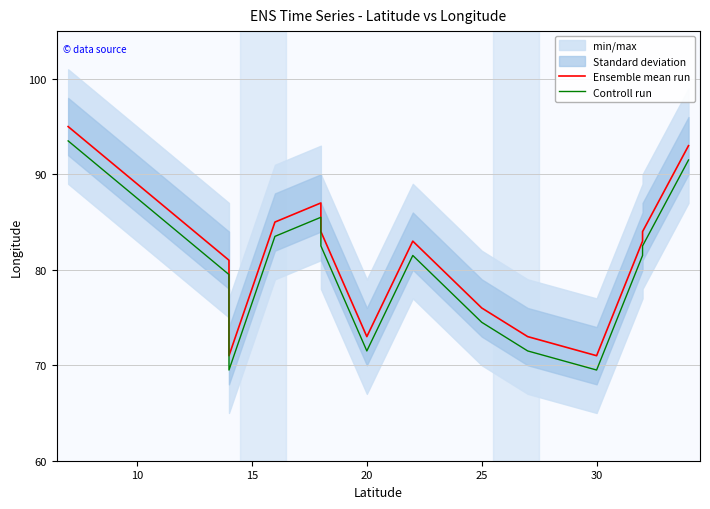

True or false: Ensemble mean run and Controll run intersect in this chart.

False